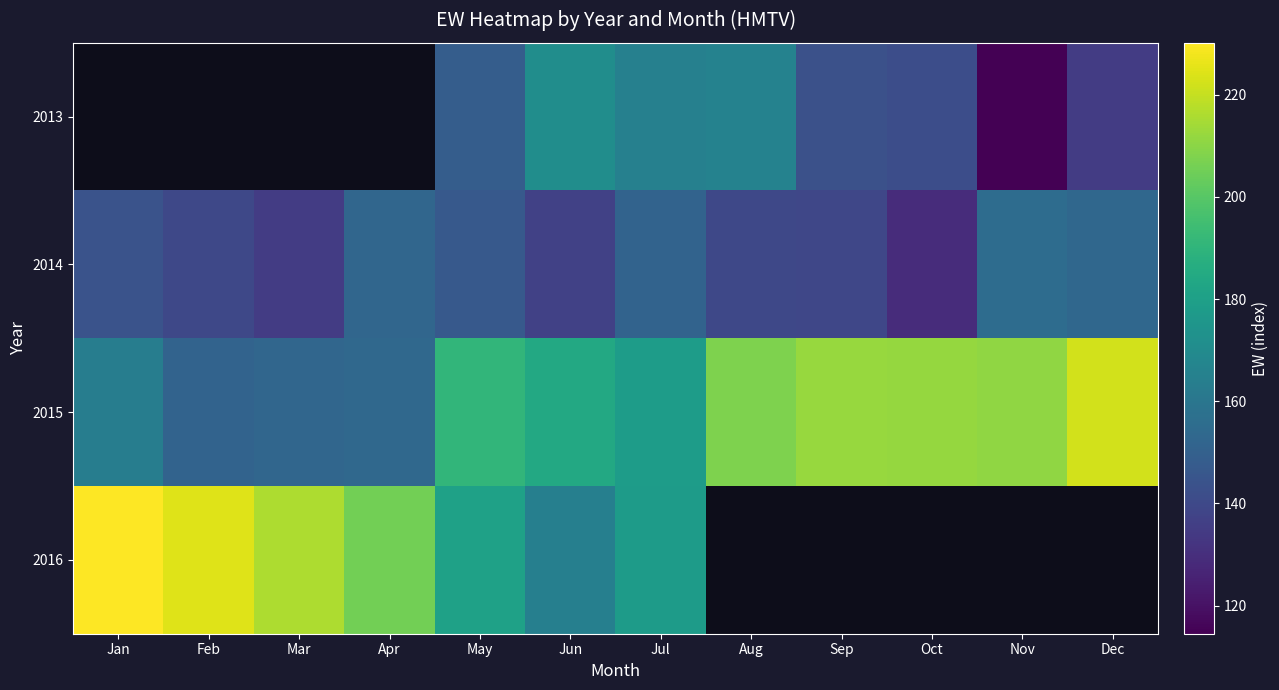

At which category is the sum across all series the highest?

Jul